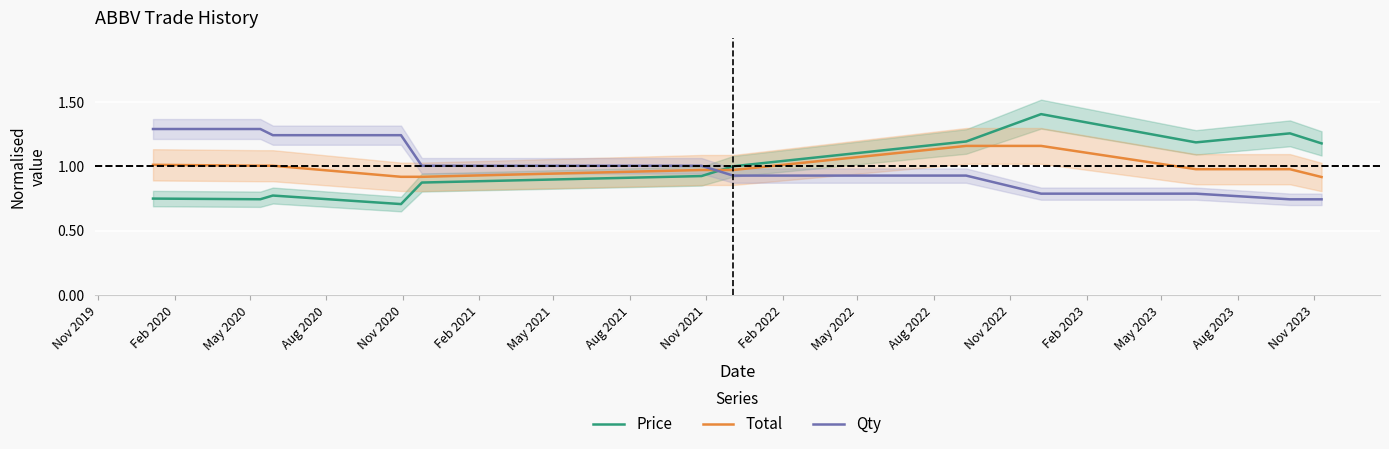

What is the sum of all Qty values?

12.0